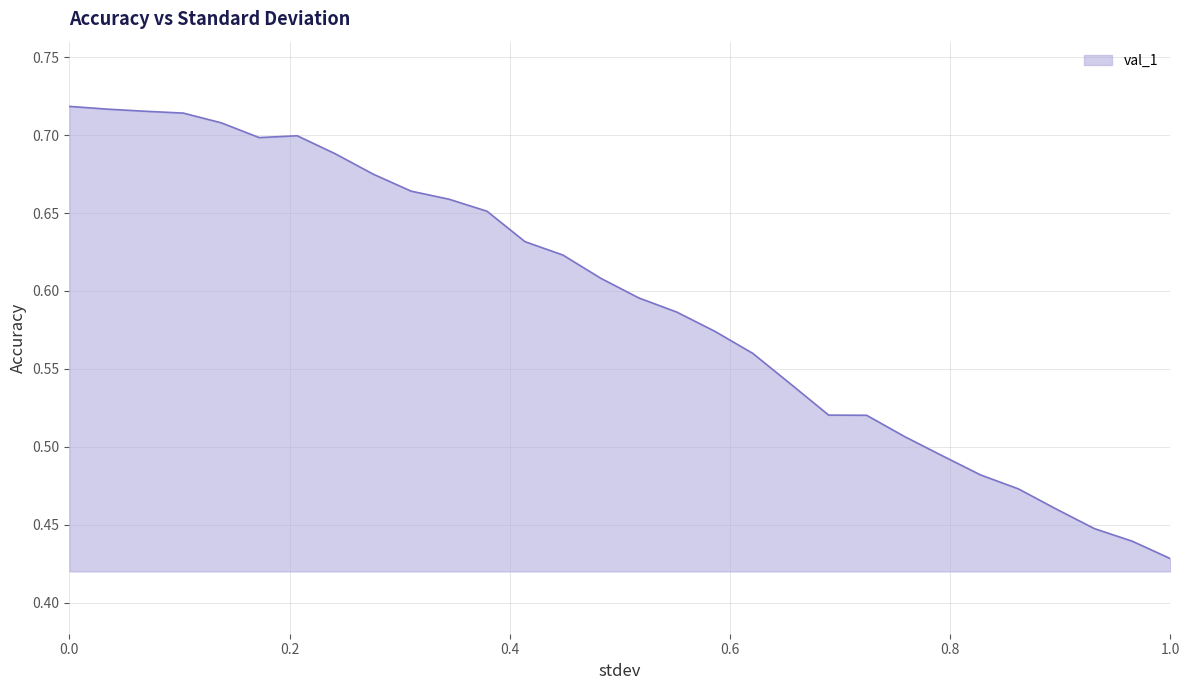

What is the difference between the maximum and minimum values?

0.3